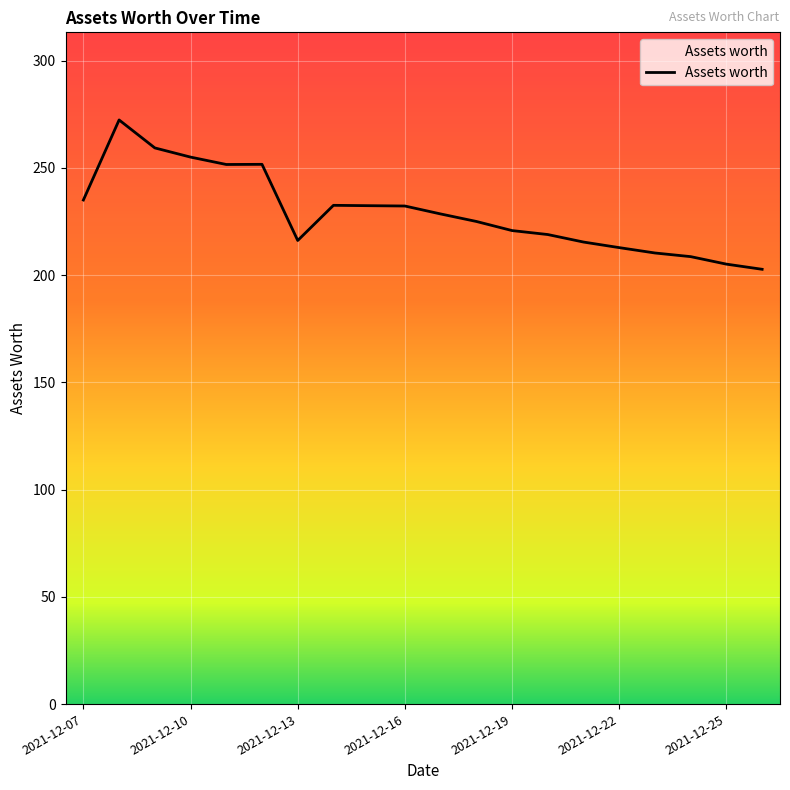

Count the number of categories in the chart.

20